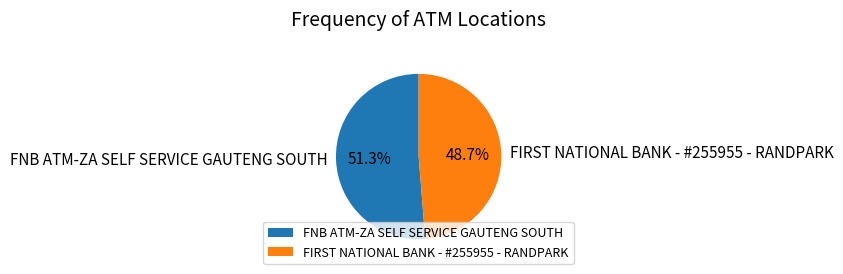

Which slice is the largest?

FNB ATM-ZA SELF SERVICE GAUTENG SOUTH